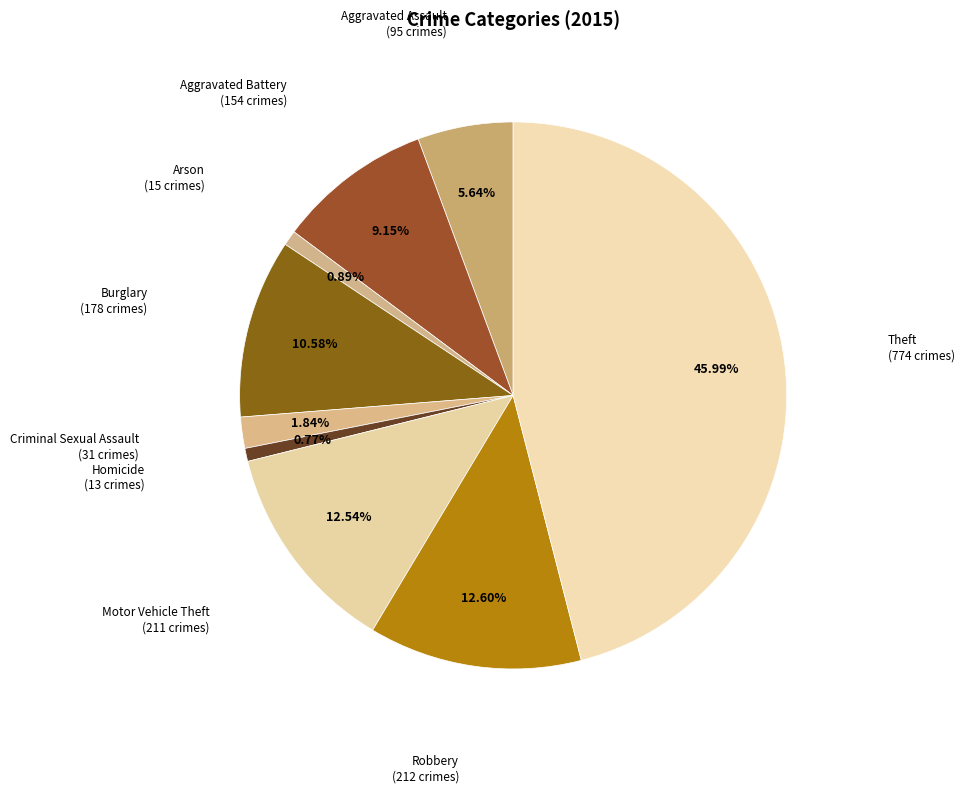

Is there a majority slice in this chart?

No